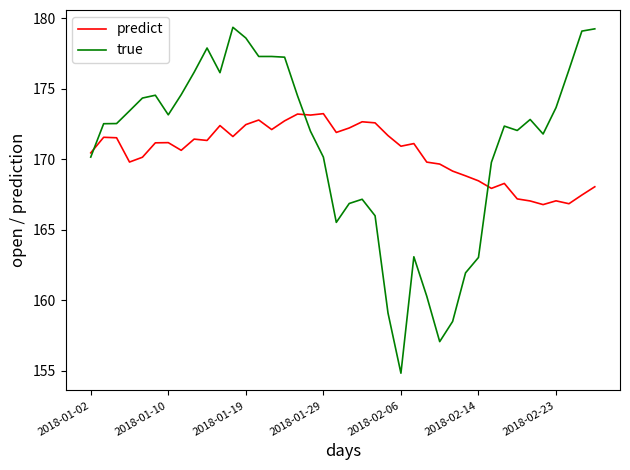

Which series has the widest spread of values?

true